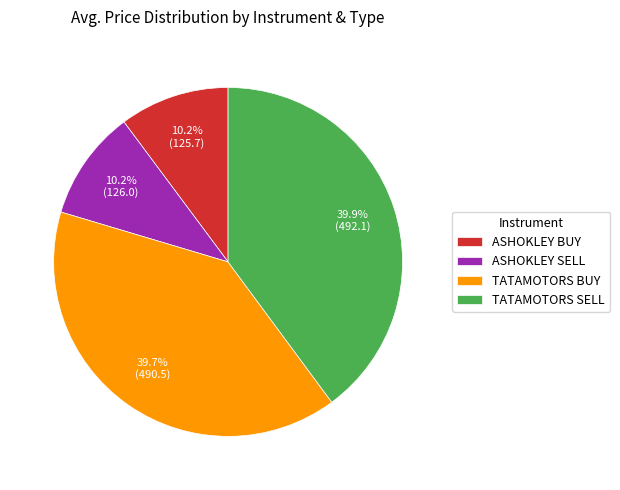

Is it true that ASHOKLEY SELL is 23% of the pie?

False